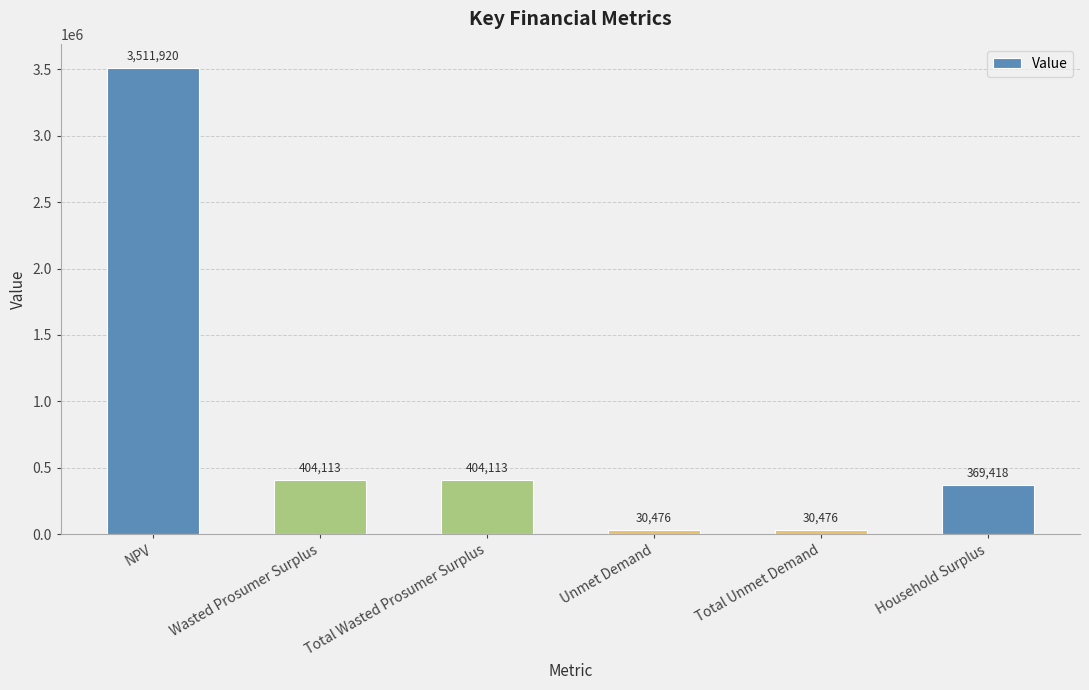

What is the sum of the values at Unmet Demand and Wasted Prosumer Surplus?

434588.9